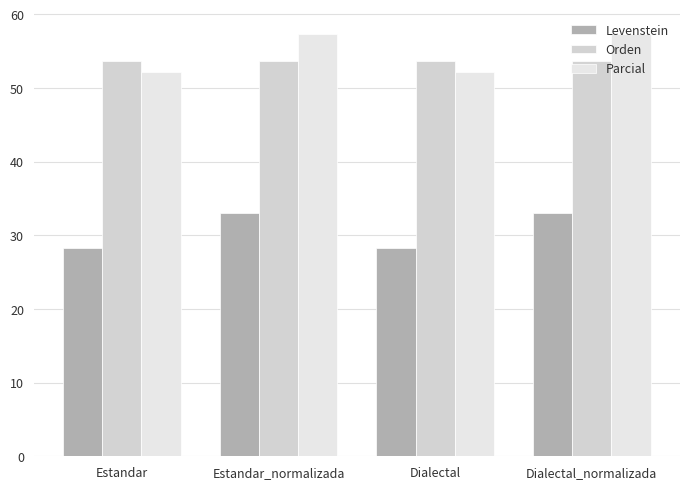

What is the value of the Levenstein bar at the 4th from the left?

33.0